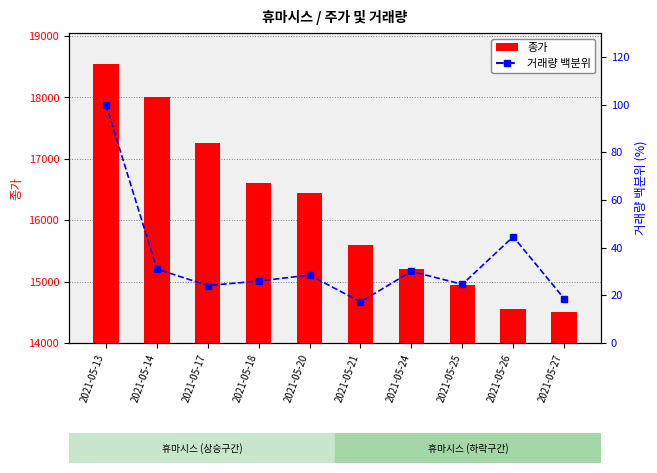

Reading left to right, transcribe all the data shown in this chart.

종가: 18550.0	18000.0	17250.0	16600.0	16450.0	15600.0	15200.0	14950.0	14550.0	14500.0
거래량 백분위: 100.0	31.0	24.1	26.0	28.5	17.2	30.0	24.6	44.6	18.6